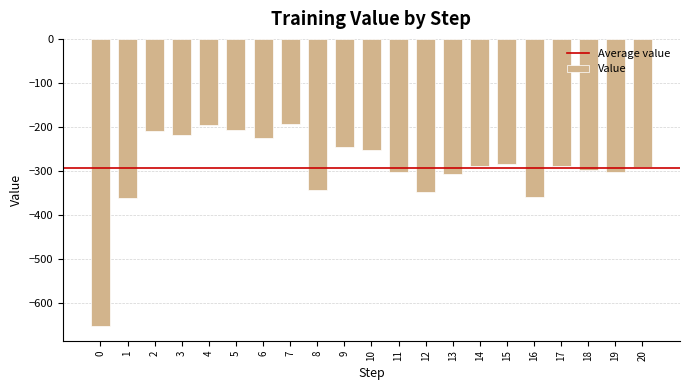

How many categories are shown in the chart?

21